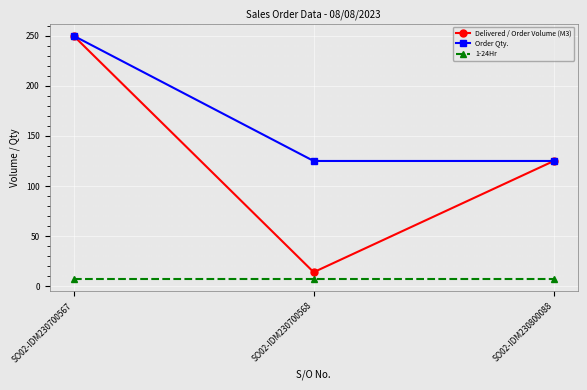

Is the value of Delivered / Order Volume (M3) at SO02-IDM230700568 greater than the value of 1-24Hr at SO02-IDM230700568?

Yes